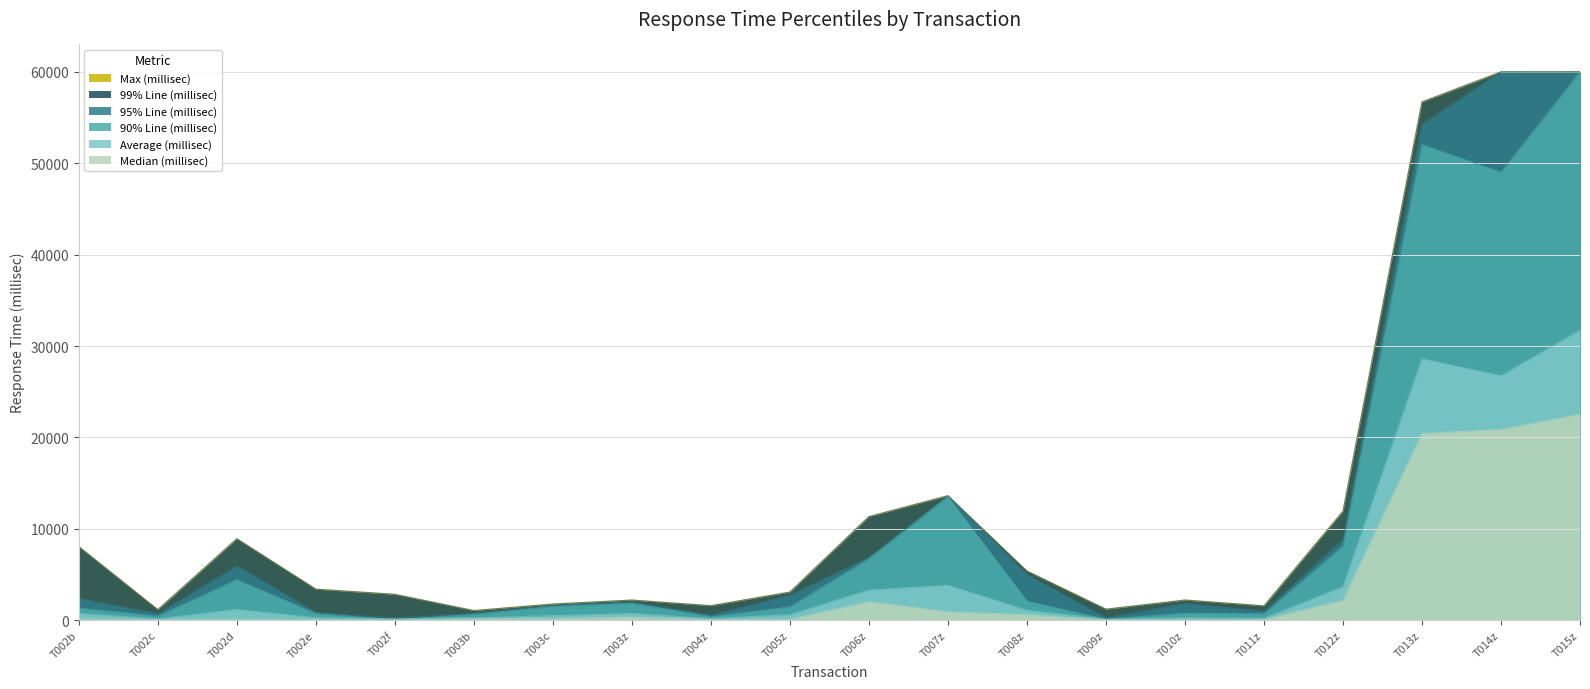

Where does the 95% Line (millisec) series first go above 2390?

T002d